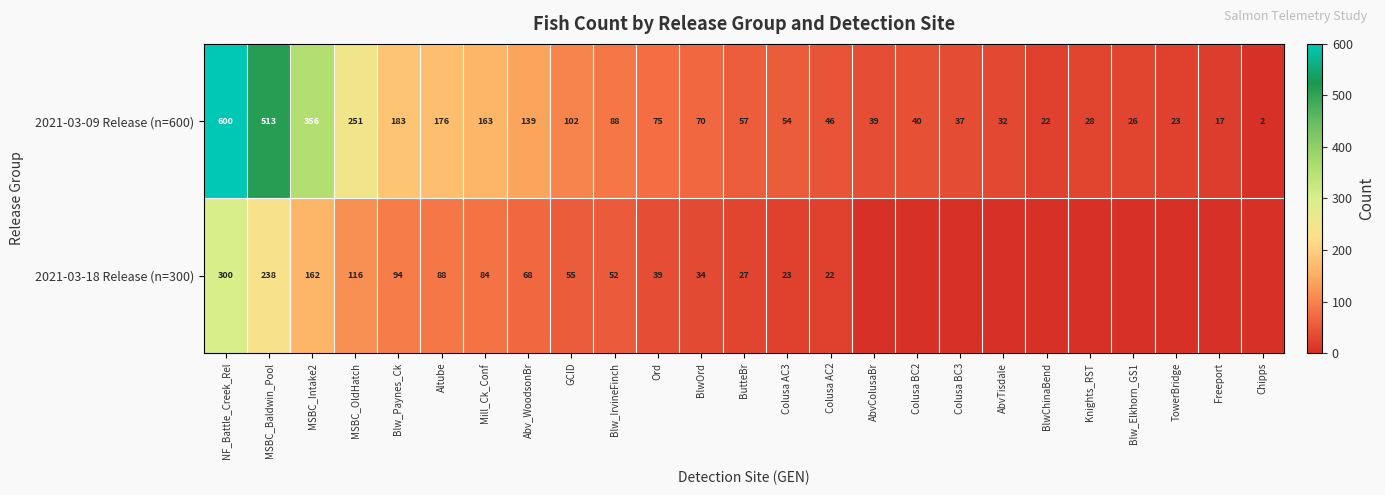

How many values in the 2021-03-09 Release (n=600) series are below 57?

12